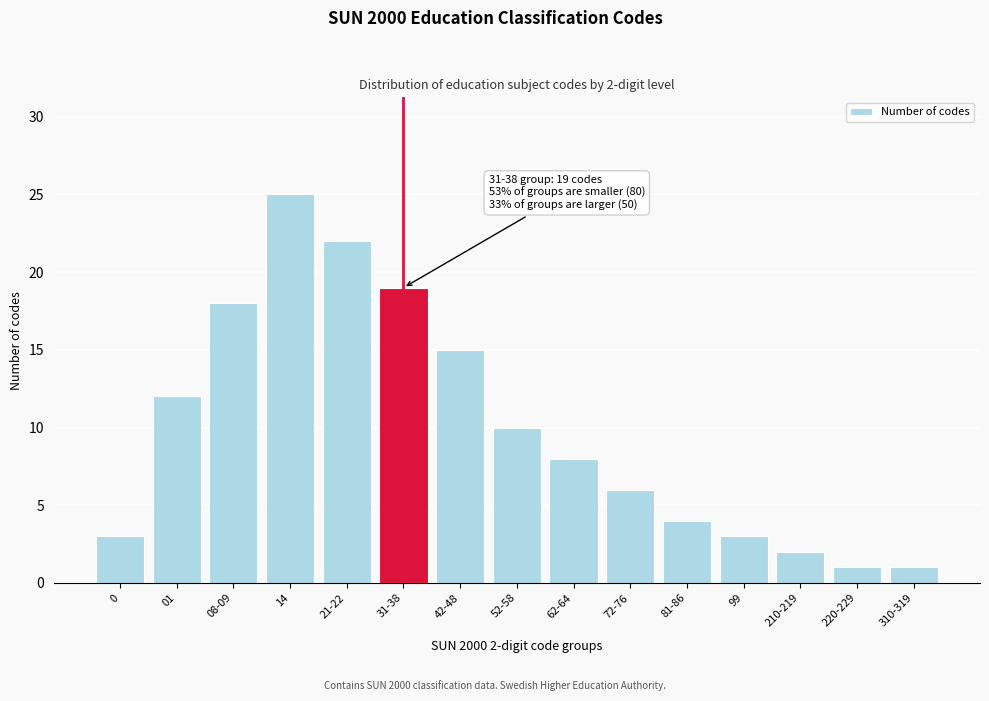

Reading right to left, what are all the values shown in this chart?

310-319=1	220-229=1	210-219=2	99=3	81-86=4	72-76=6	62-64=8	52-58=10	42-48=15	31-38=19	21-22=22	14=25	08-09=18	01=12	0=3